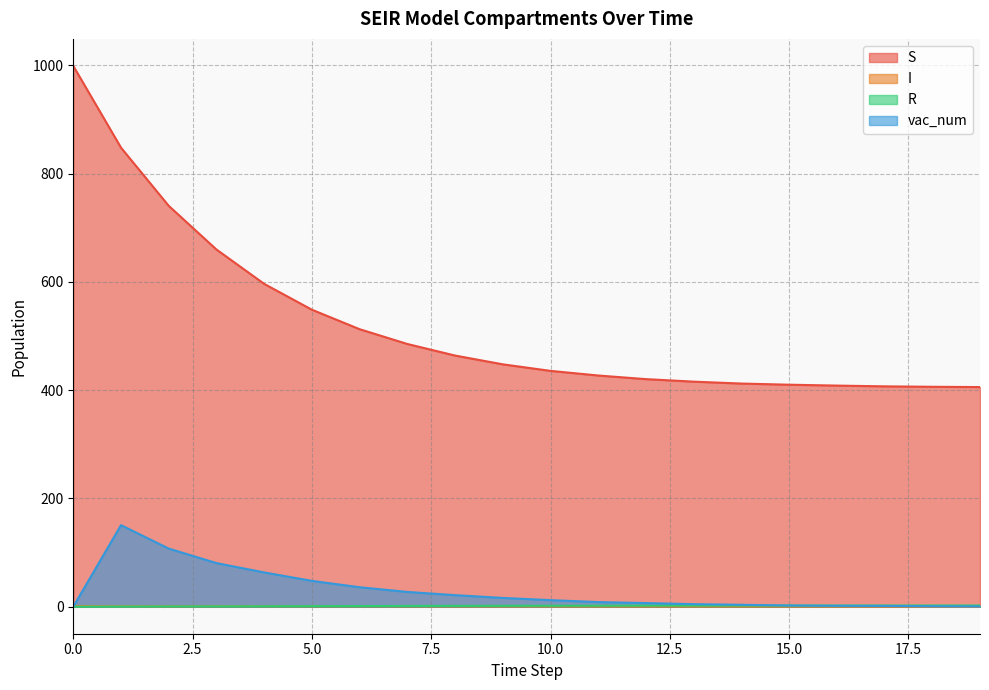

The value of R at 2 is 0.7. True or false?

False